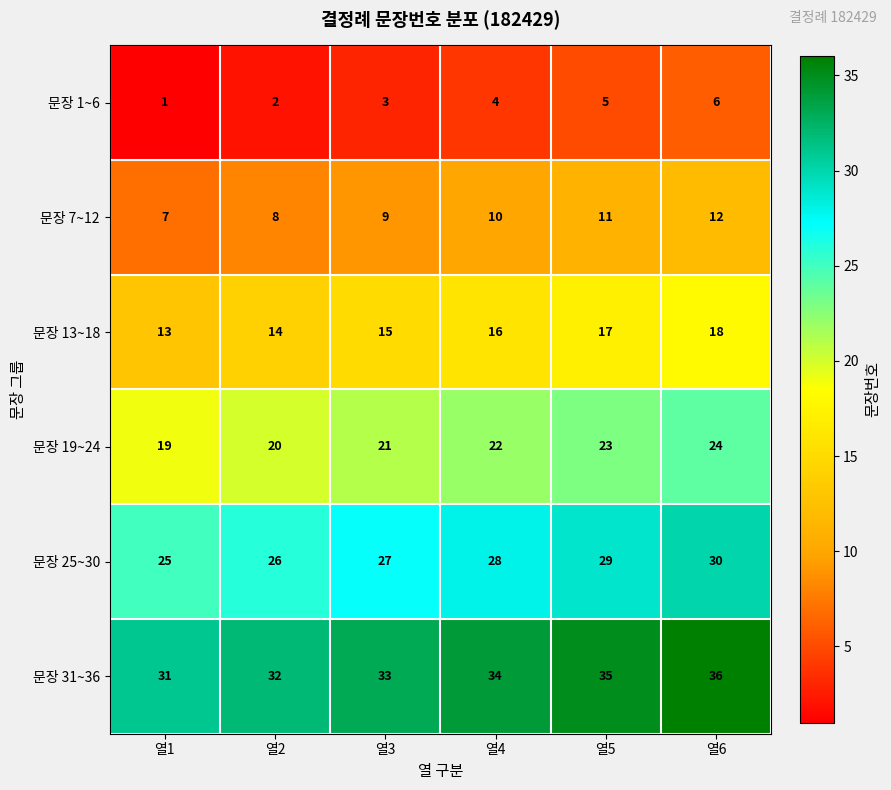

Rank the series at 열4 from highest to lowest value.

문장 31~36, 문장 25~30, 문장 19~24, 문장 13~18, 문장 7~12, 문장 1~6